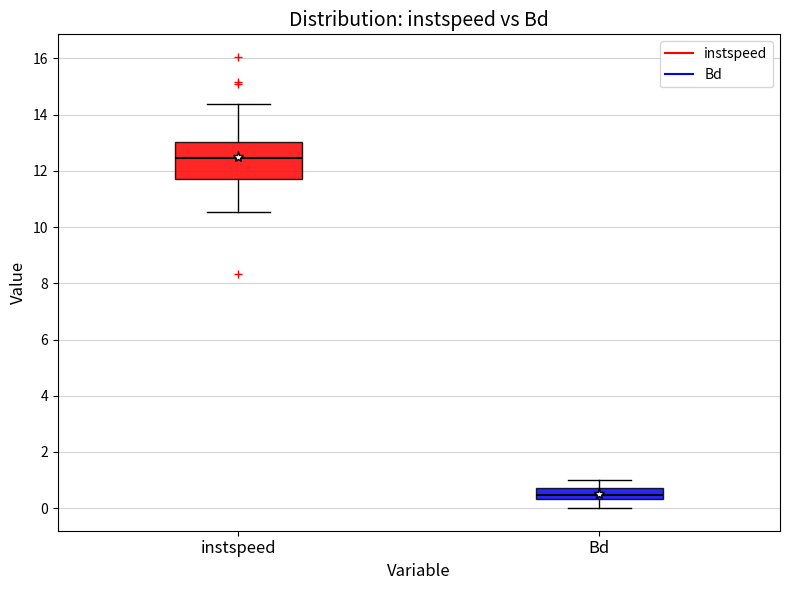

Reading left to right, transcribe this box plot: for each box, give where its median line is, the range the box spans, and where its two whiskers end, as read against the y-axis. The values are not printed on the chart, so give them approximately, as read against the axis.

instspeed: median 12.4, box 11.8 to 13.0, whiskers 10.6 to 14.4
Bd: median 0.4 (inside the box), box 0.4 to 0.8, whiskers 0.0 to 1.0